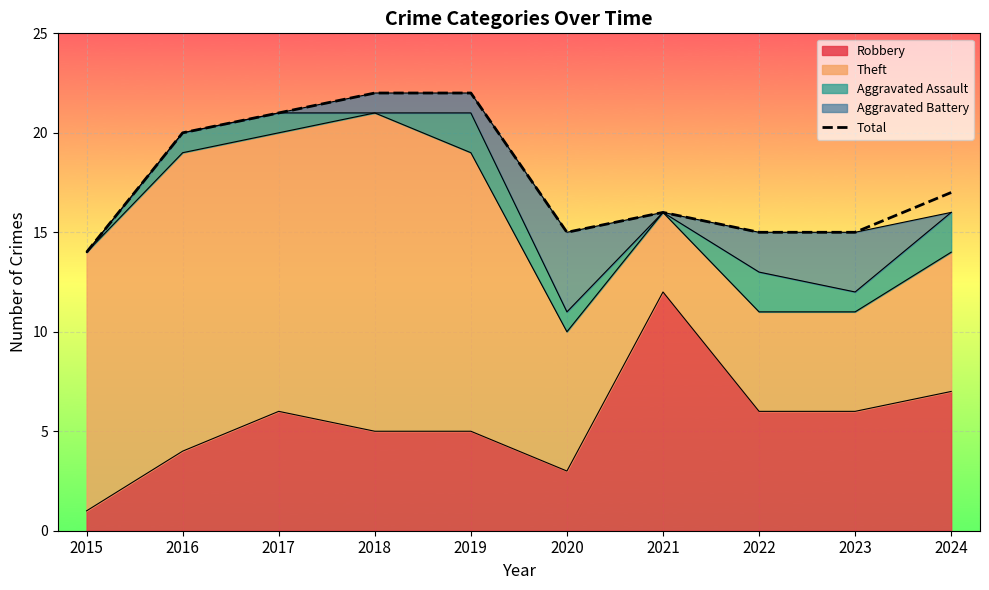

Reading left to right, extract all data points from this chart.

2015=14	2016=20	2017=21	2018=22	2019=22	2020=15	2021=16	2022=15	2023=15	2024=17